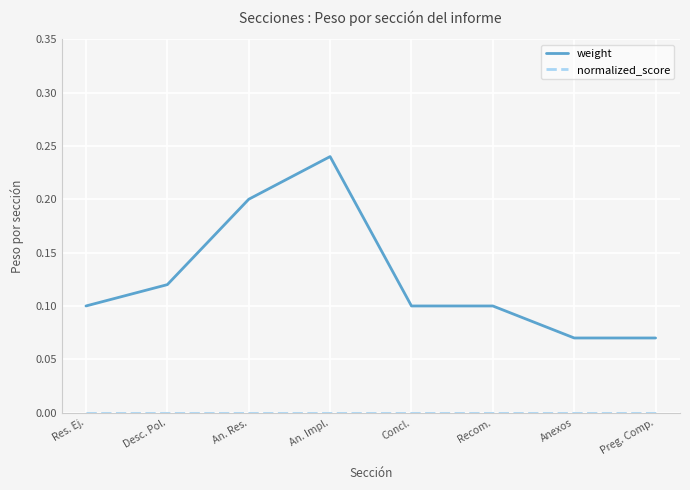

The value of weight at An. Res. is 0.2. True or false?

True